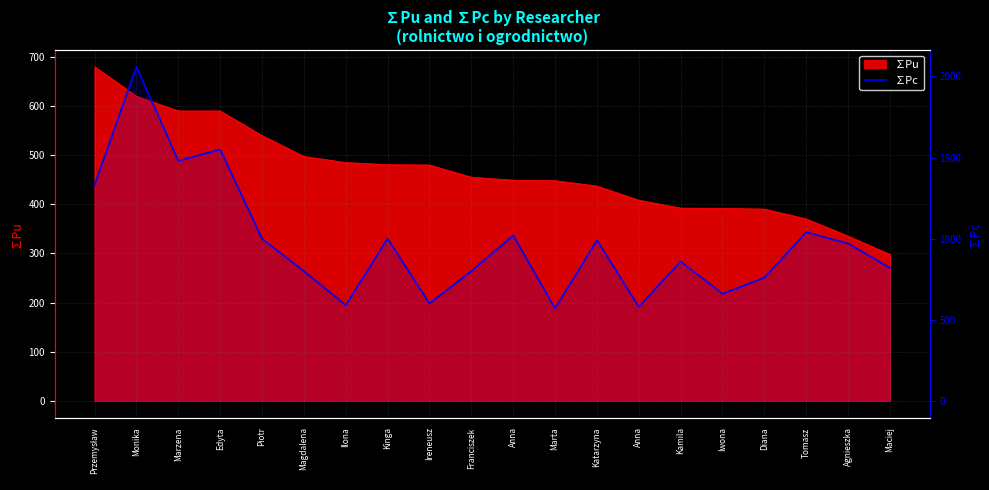

What is the sum of all values?

19480